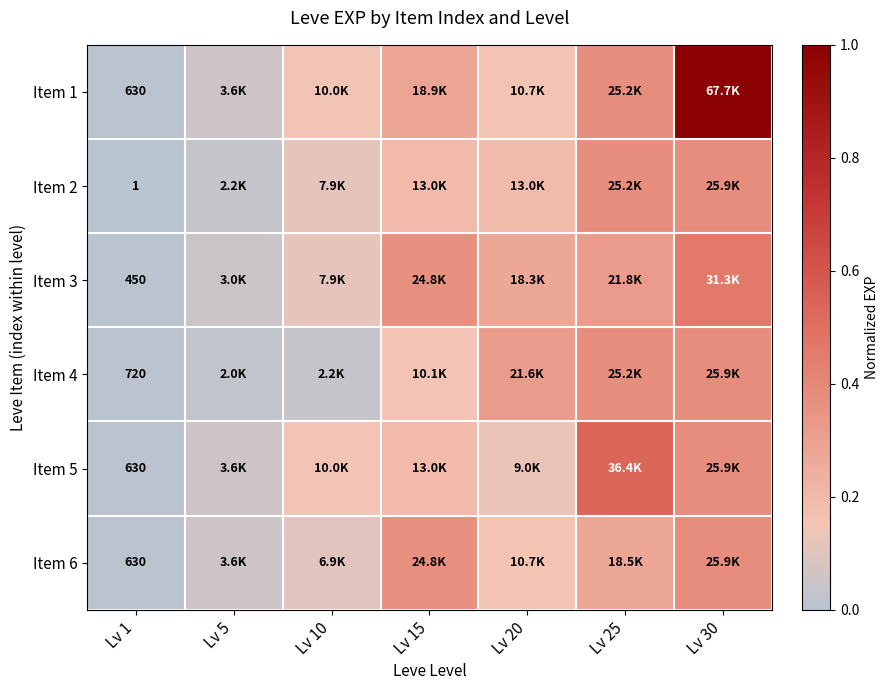

The Item 6 series shows 0.3 at Lv 25. True or false?

True